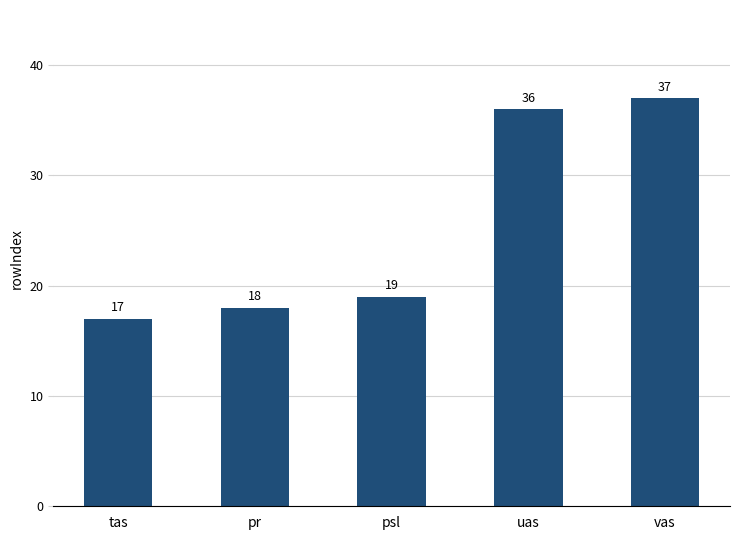

What is the change in value from tas to vas?

+20